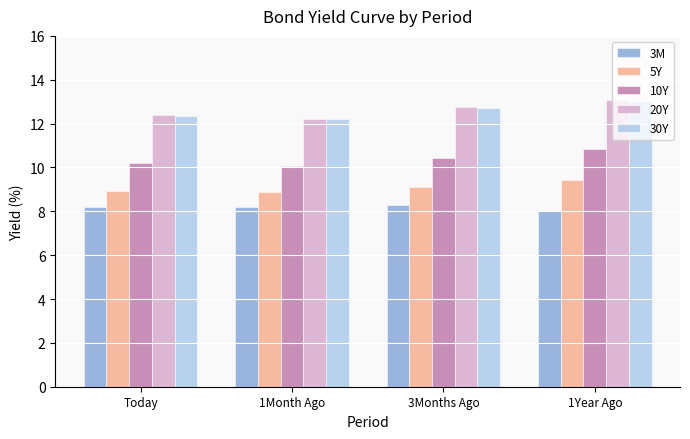

At which category does the chart reach its minimum across all series?

1Year Ago